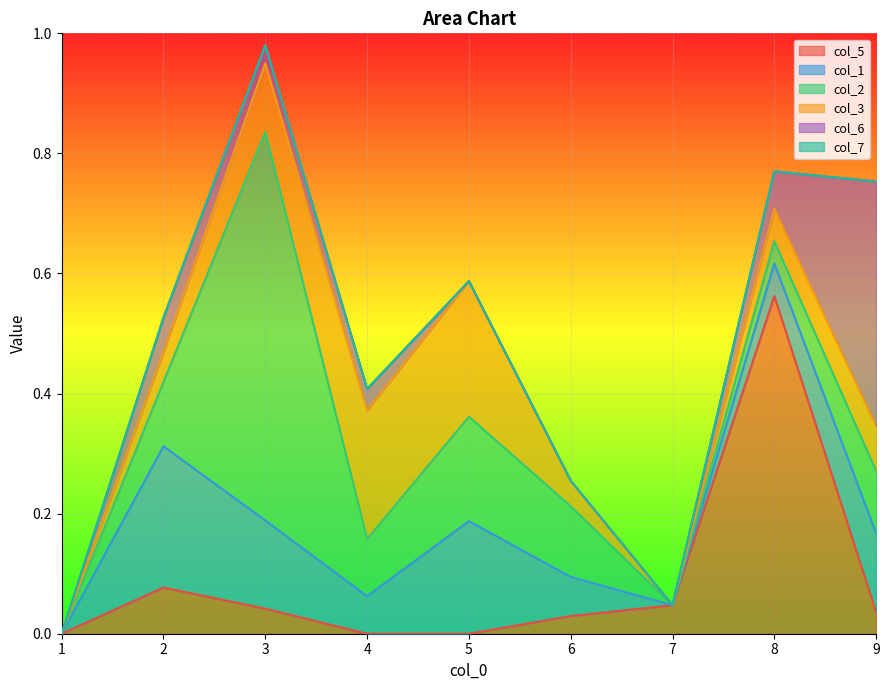

Between 1 and 5, which series saw the biggest shift?

col_3